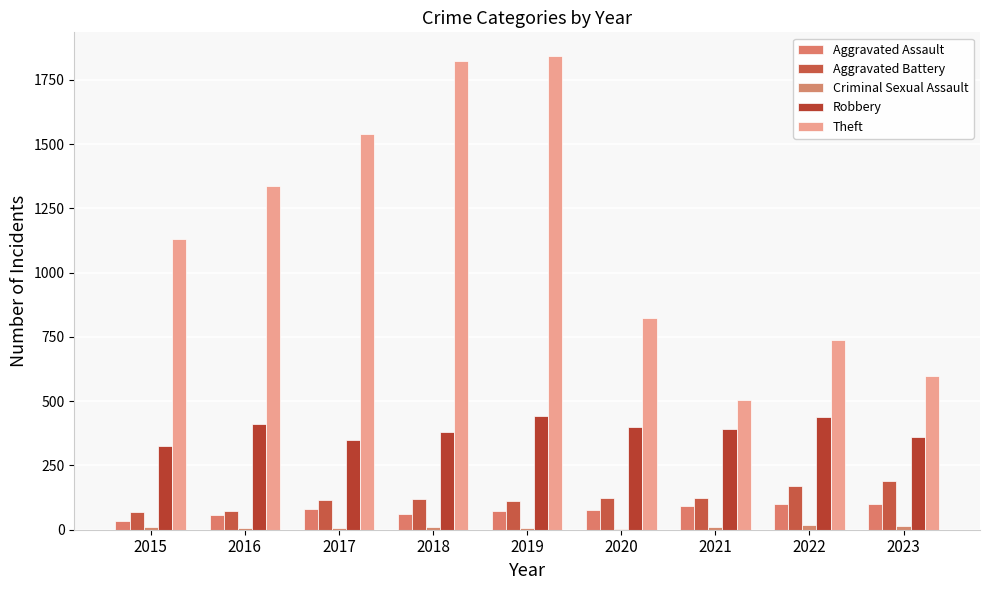

What is the total value across all series at 2022?

1469